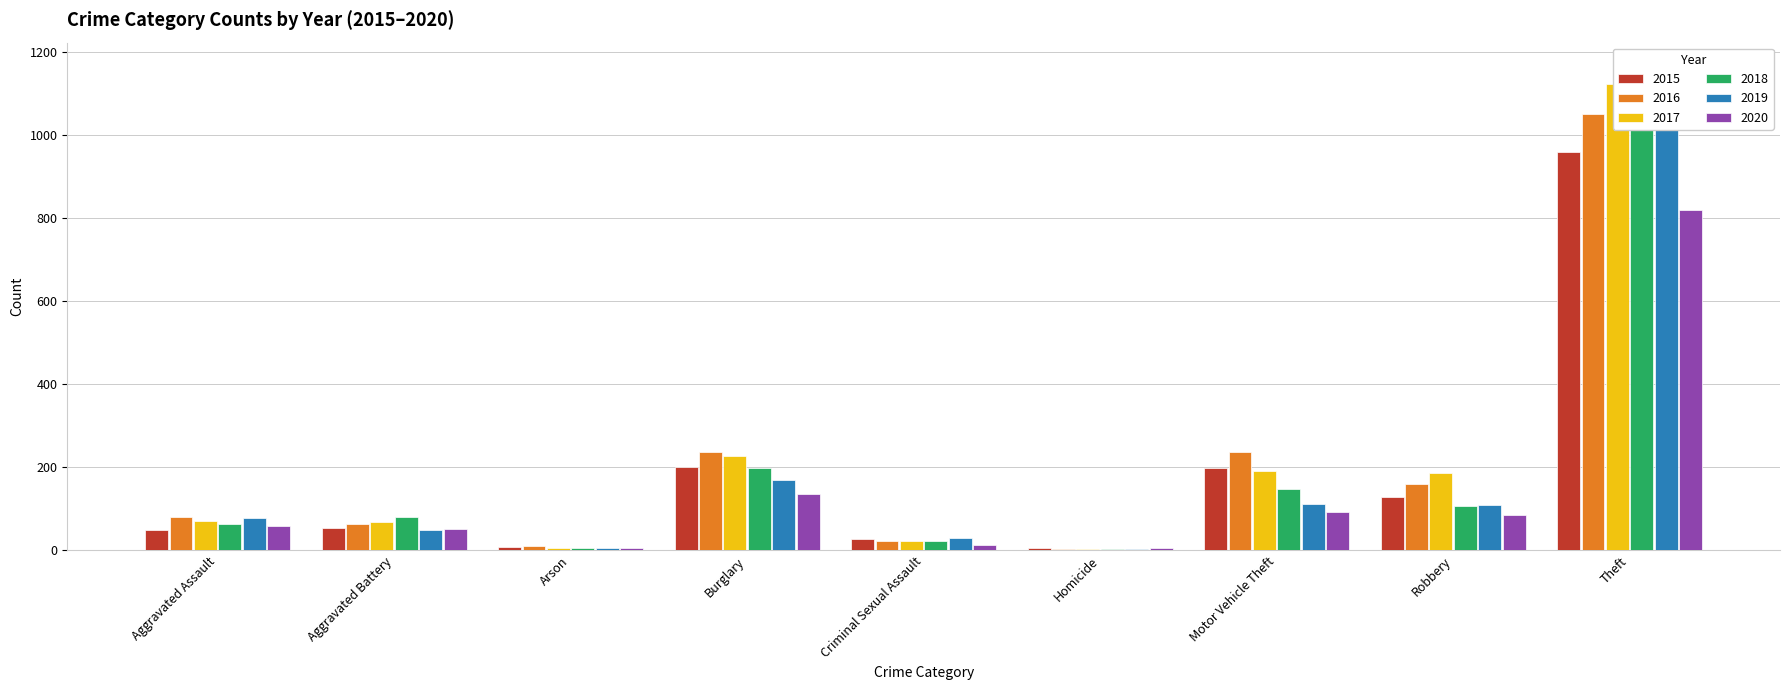

True or false: 2015 has a value of 14 at Aggravated Assault.

False